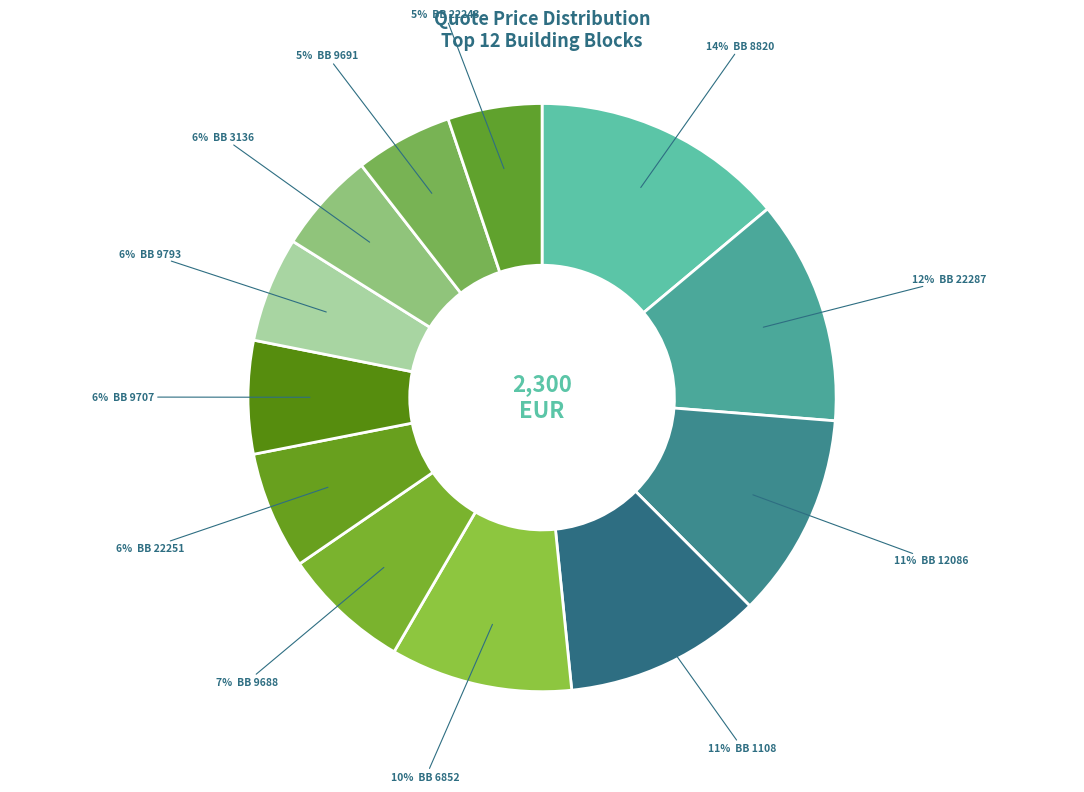

How many segments does this pie chart have?

12